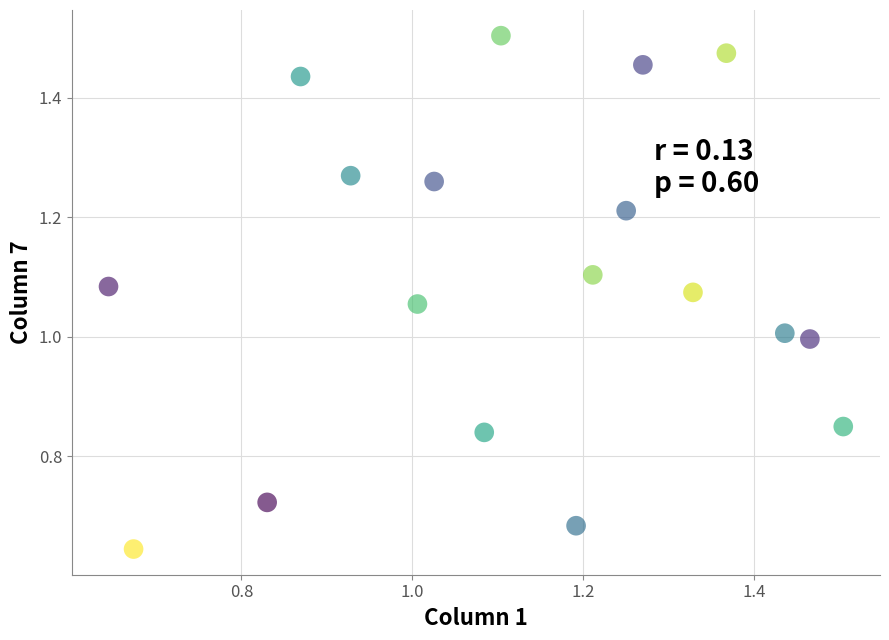

What is the range of Y values (max minus min)?

0.9